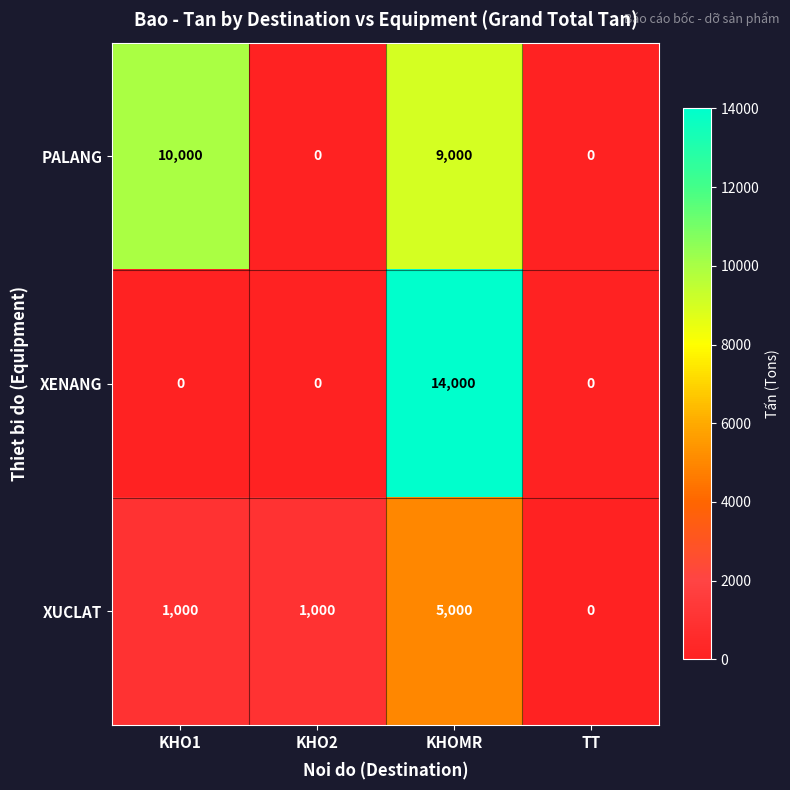

Reading right to left, transcribe all the data shown in this chart.

PALANG: TT=0	KHOMR=9000	KHO2=0	KHO1=10000
XENANG: TT=0	KHOMR=14000	KHO2=0	KHO1=0
XUCLAT: TT=0	KHOMR=5000	KHO2=1000	KHO1=1000